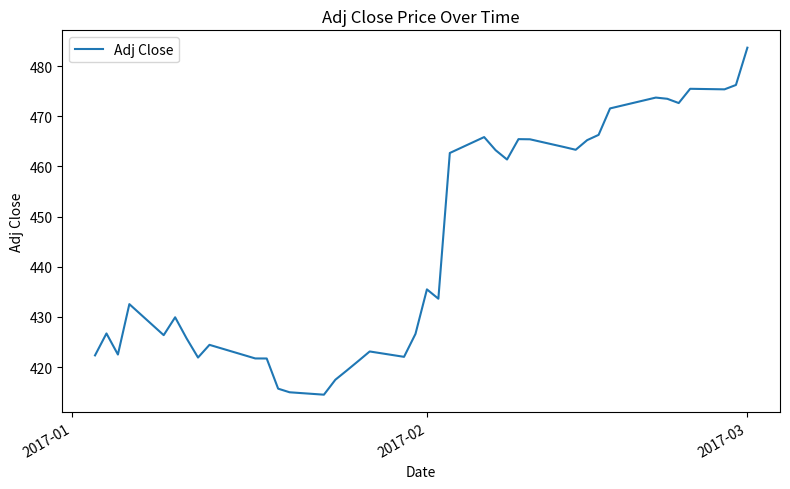

Does the chart have visible grid lines?

No